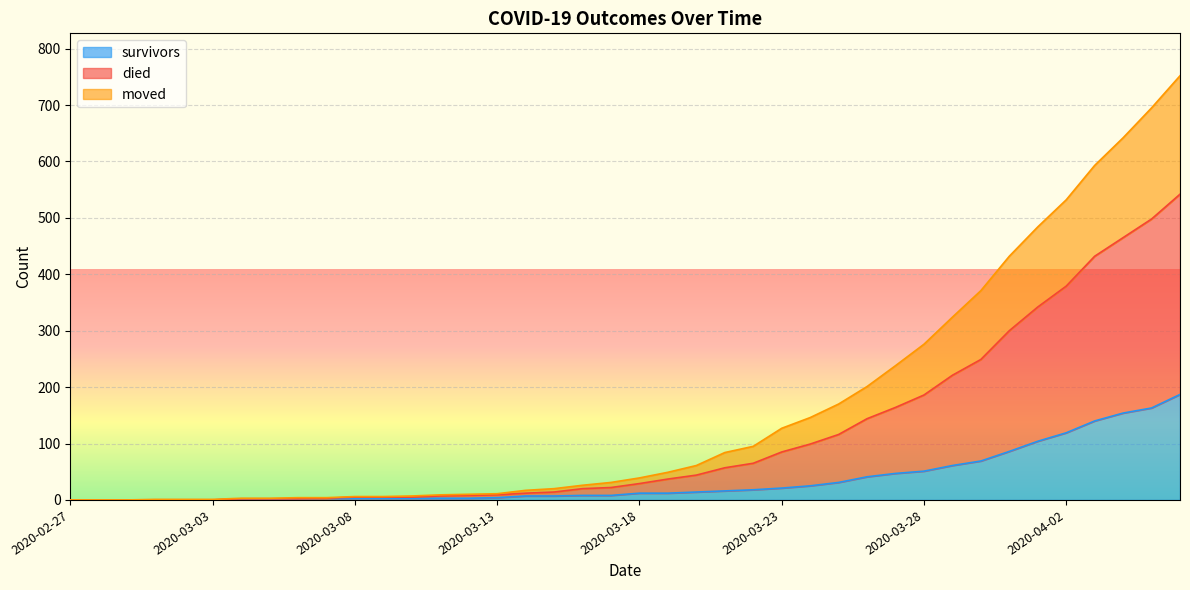

True or false: moved and died intersect in this chart.

False